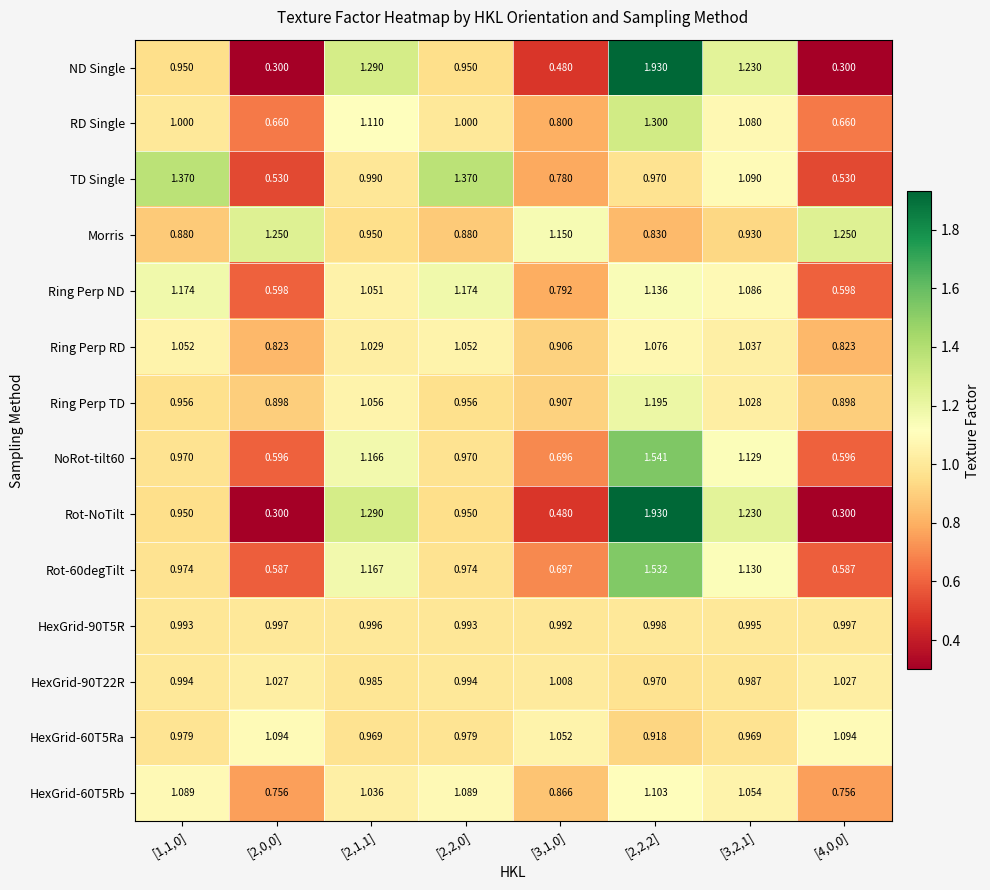

Is the value of HexGrid-60T5Ra at [2,0,0] greater than the value of Morris at [3,1,0]?

No